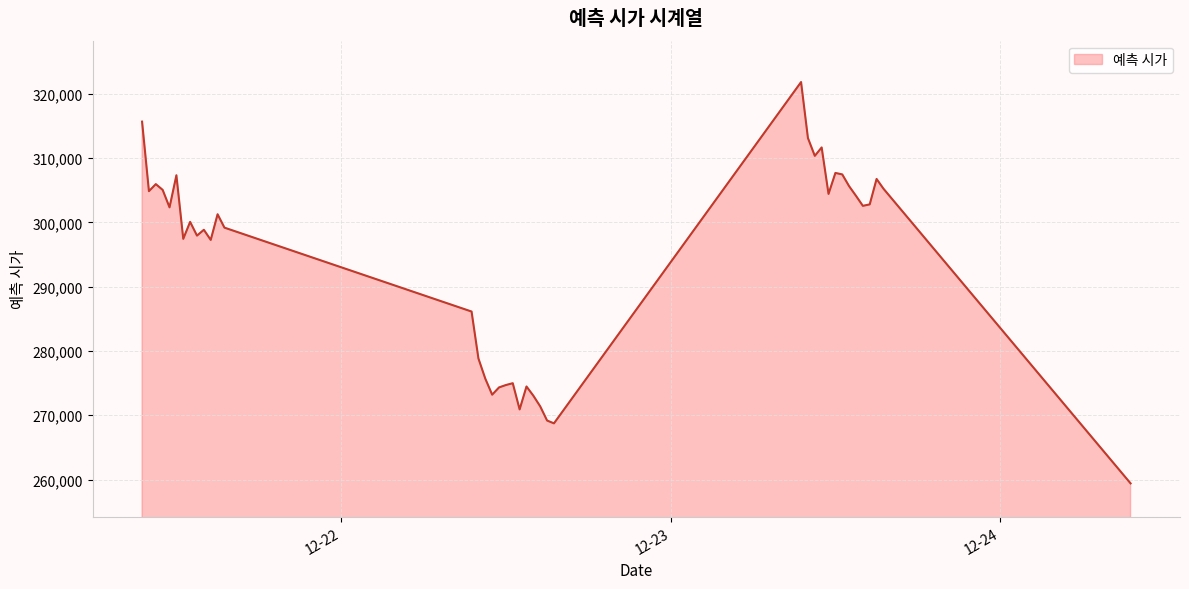

What is the greatest value displayed?

321835.7